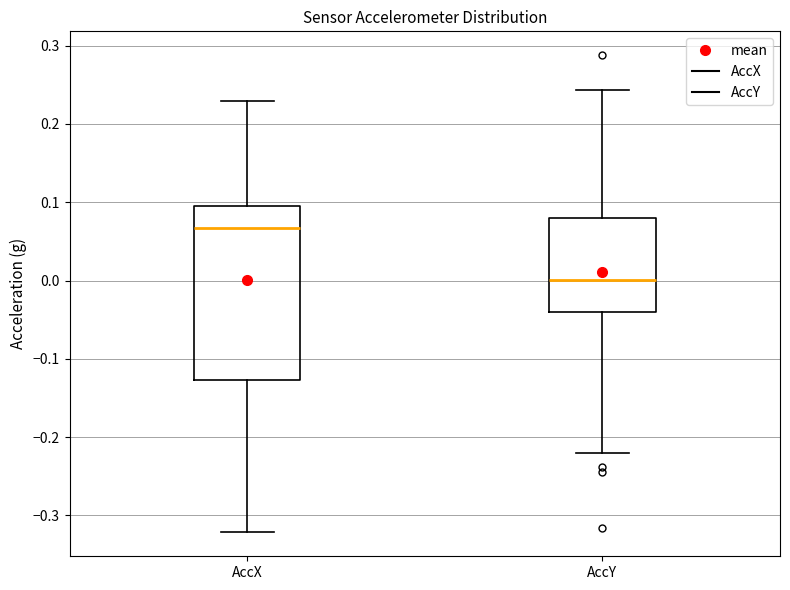

Reading left to right, transcribe this box plot: for each box, give where its median line is, the range the box spans, and where its two whiskers end, as read against the y-axis. The values are not printed on the chart, so give them approximately, as read against the axis.

AccX: median 0.07, box -0.13 to 0.10, whiskers -0.32 to 0.23
AccY: median 0.00, box -0.04 to 0.08, whiskers -0.22 to 0.24